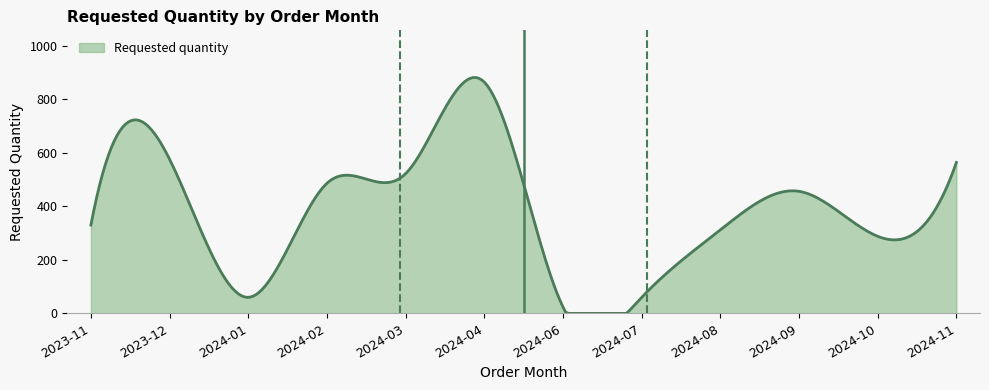

What is the difference between the values at 2024-03 and 2024-07?

462